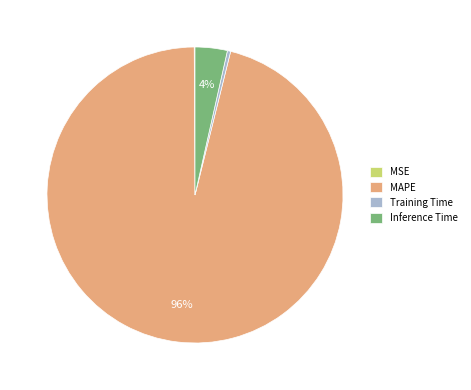

Is MAPE the majority of the pie?

Yes